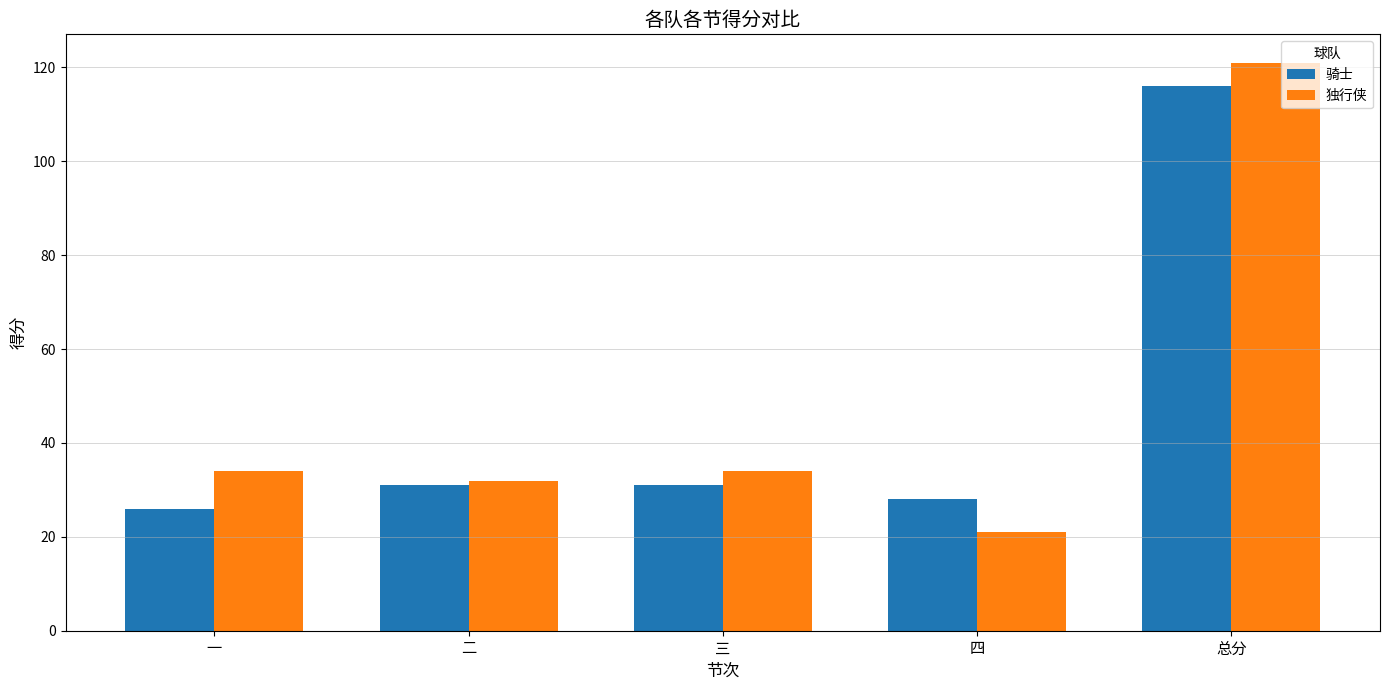

What is the label of the 5th bar from the right?

一